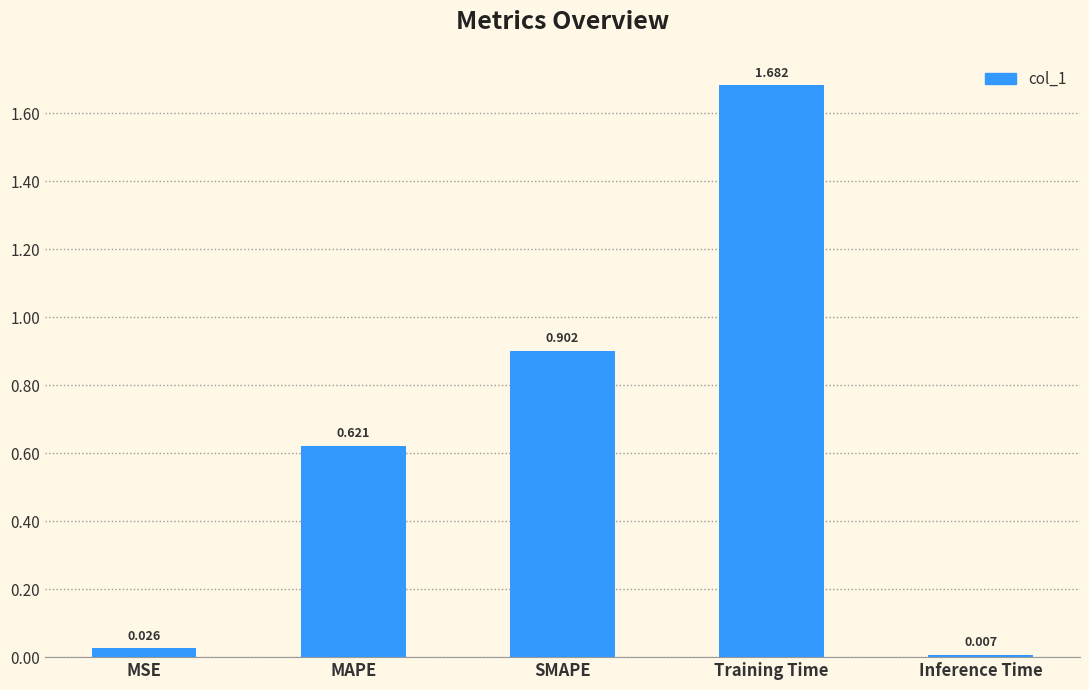

List the labels in order of value, largest first.

Training Time, SMAPE, MAPE, MSE, Inference Time